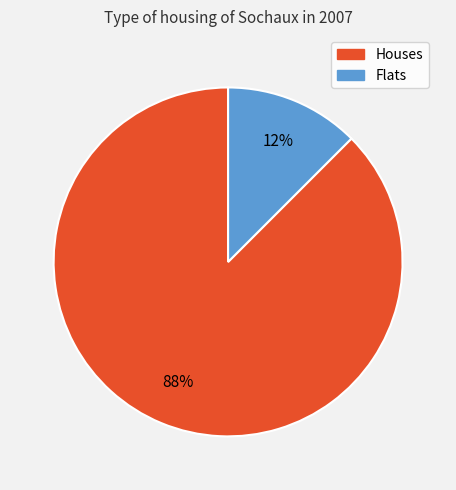

To the nearest percent, what is the average slice percentage?

50%